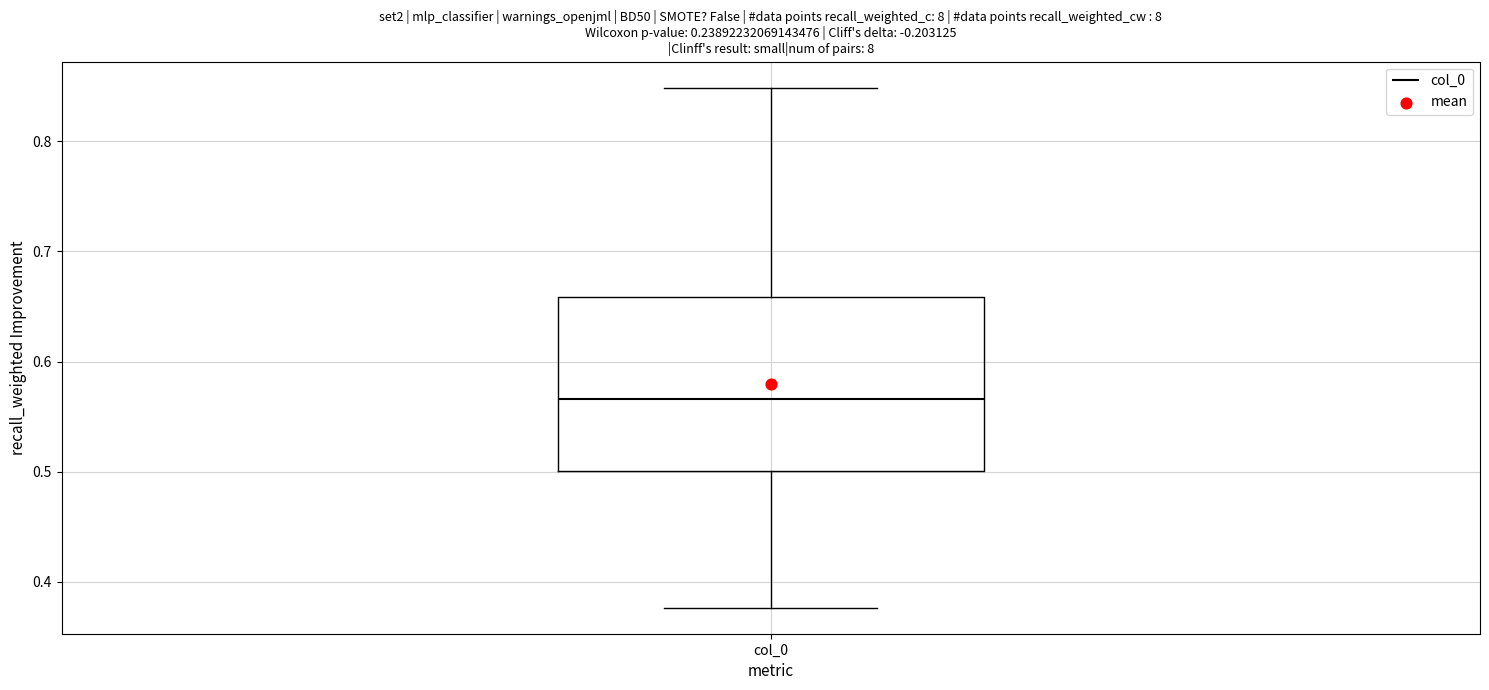

Where is the lower edge of the box for col_0 on the y-axis? The values are not printed on the chart, so give them approximately, as read against the axis.

0.50